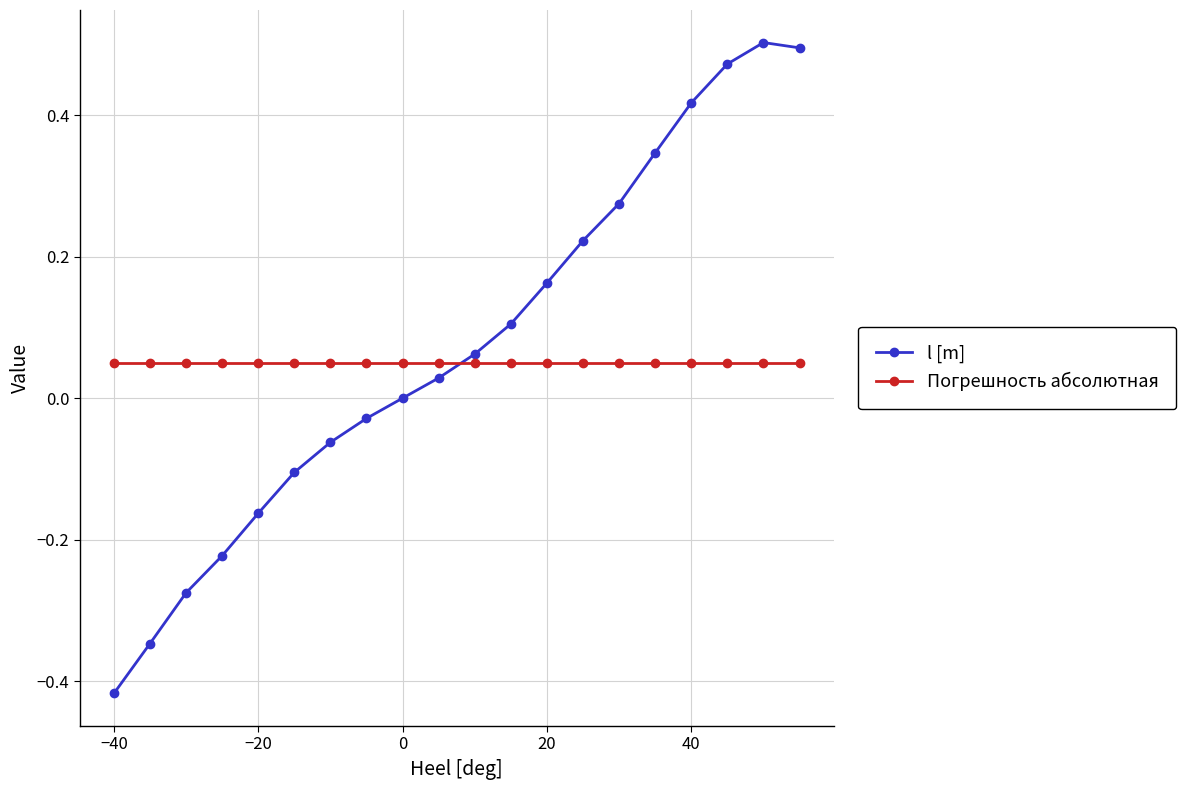

True or false: Погрешность абсолютная and l [m] cross at least once.

True